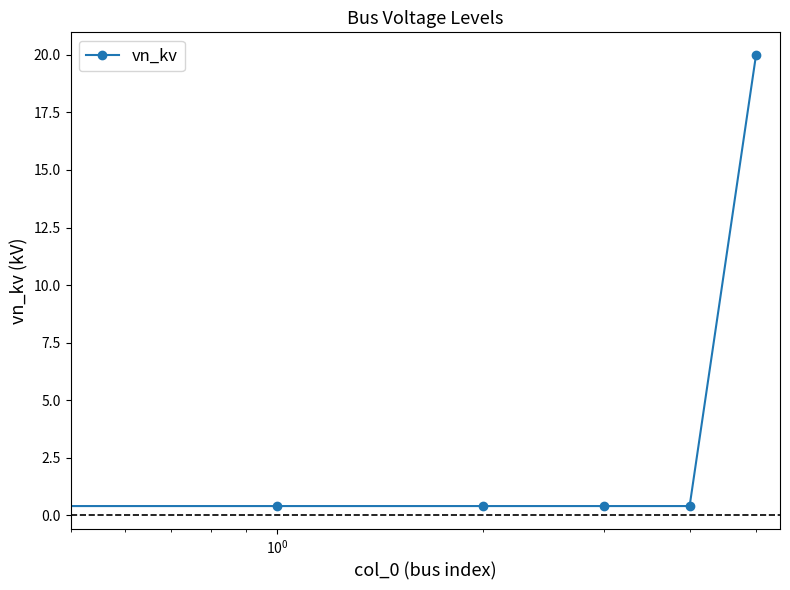

What is the maximum value shown in the chart?

20.0